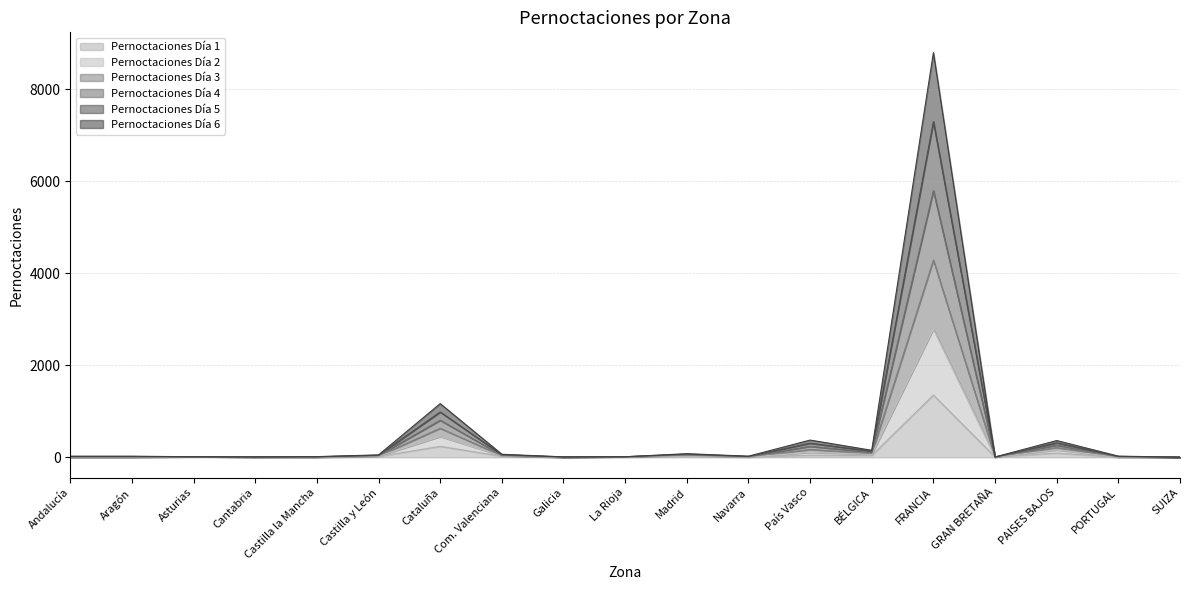

What position from the right is Com. Valenciana?

12